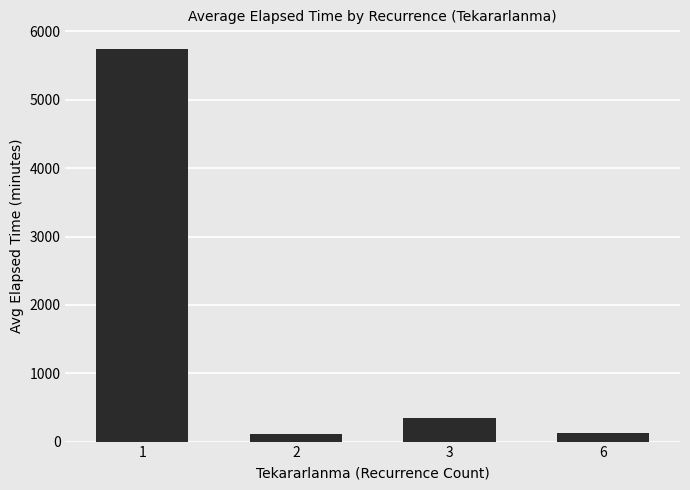

The chart shows a value of 113.6 at 3. True or false?

False